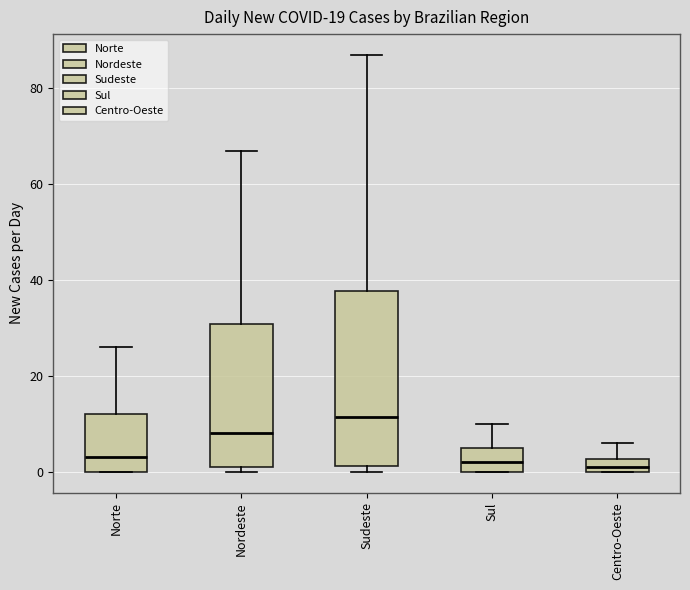

Where is the lower edge of the box for Sudeste on the y-axis? The values are not printed on the chart, so give them approximately, as read against the axis.

2